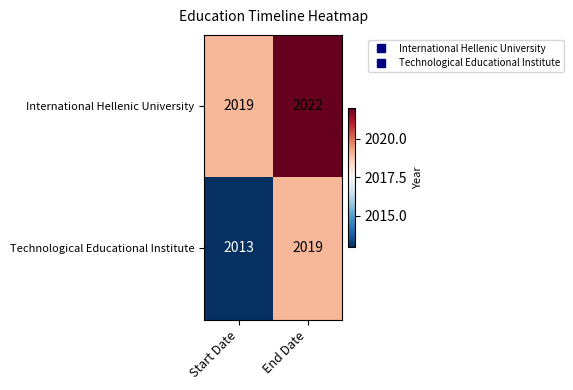

What is the difference between the maximum and minimum values in the Technological Educational Institute series?

6